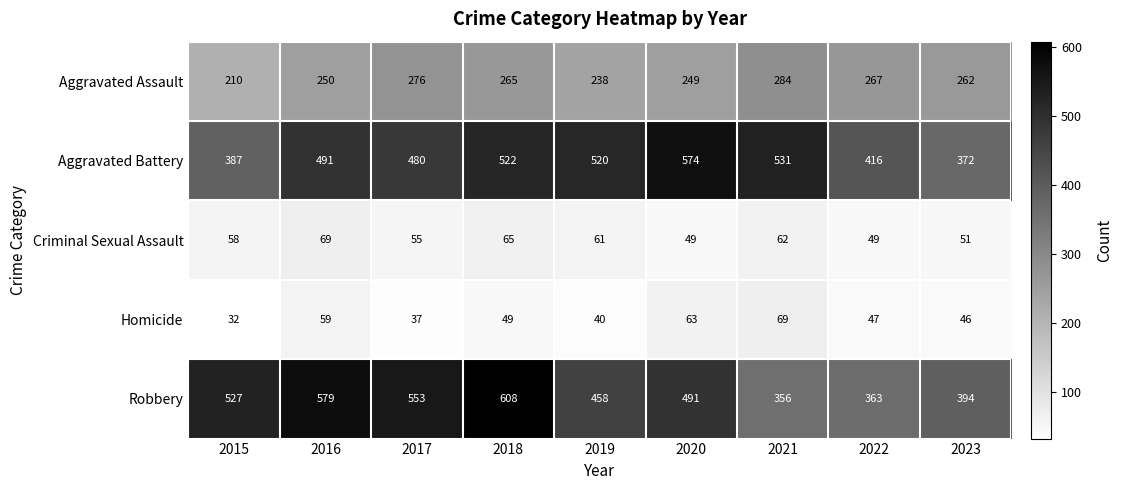

Is it true that Homicide equals 69 at 2018?

False